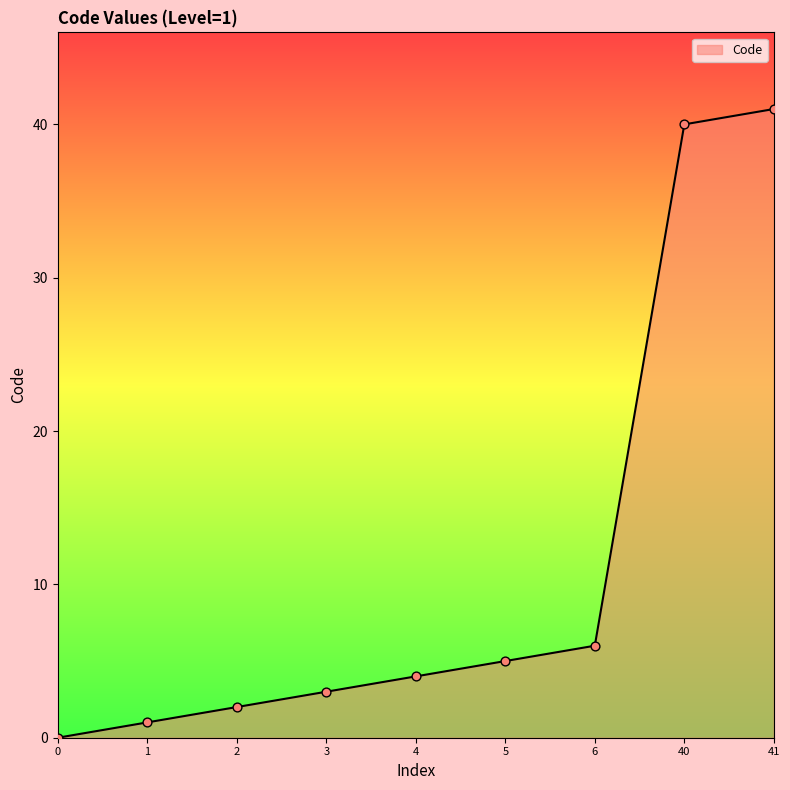

What is the ratio of the value at 3 to the value at 2?

1.5